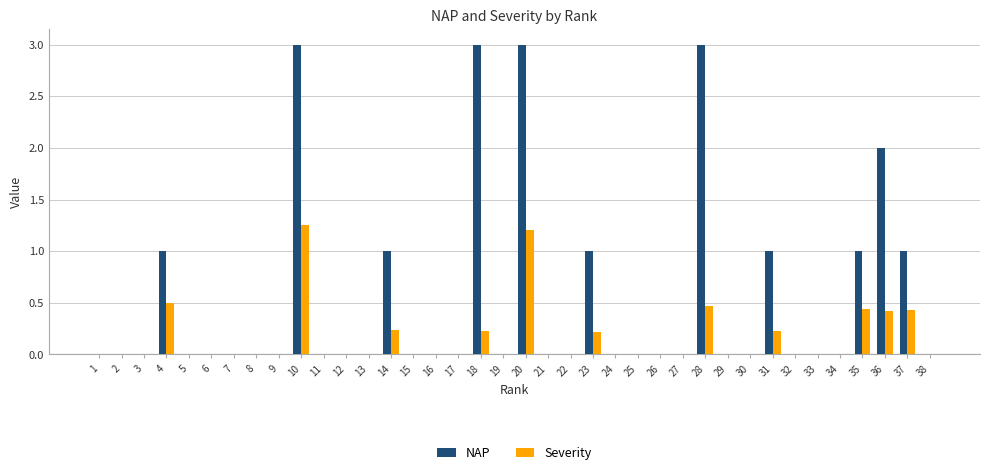

Count the Severity values in the range 0 to 1.

36